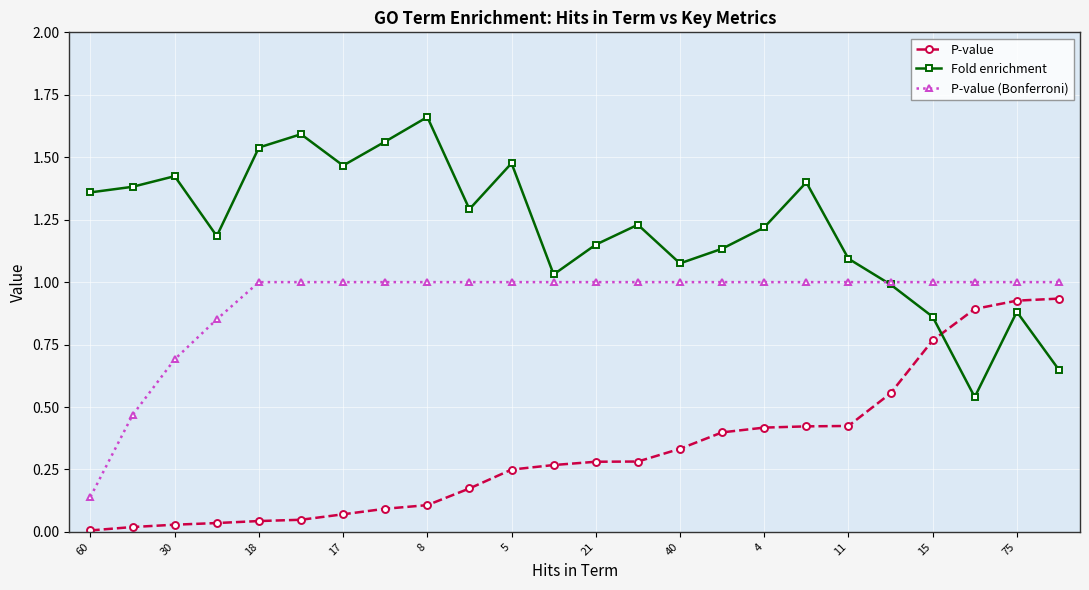

True or false: Fold enrichment has more than 2 points higher than both neighbors.

True